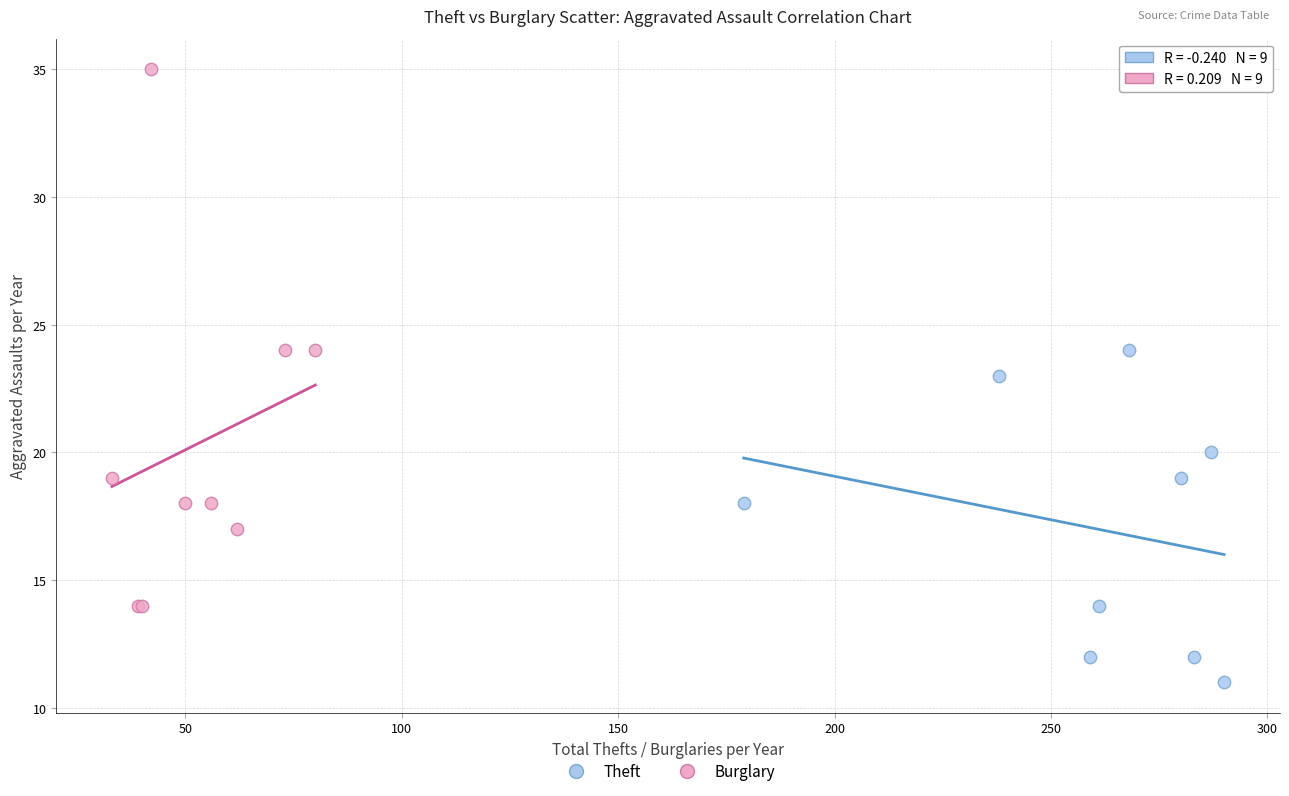

Which series reaches the minimum Y coordinate?

Theft